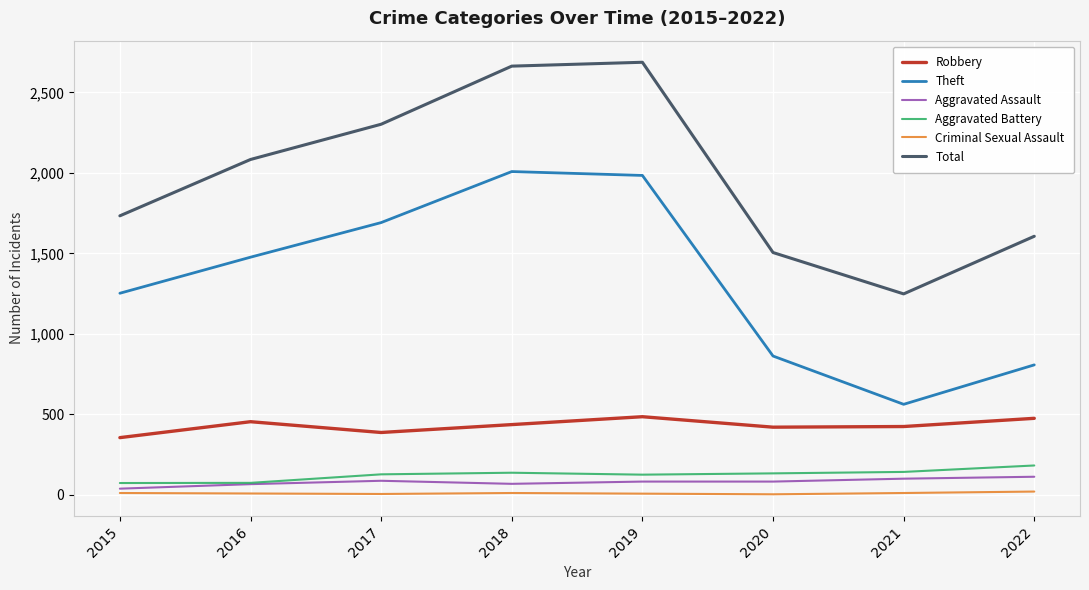

Which series changed the most between 2016 and 2017?

Total